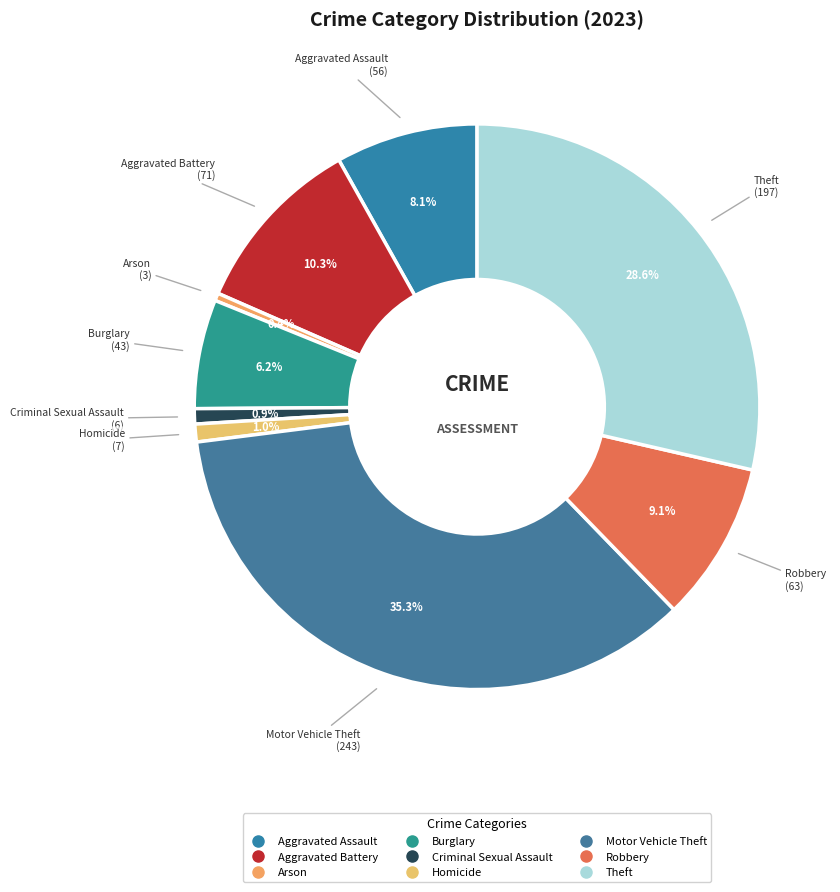

To the nearest percent, what is the difference between the Criminal Sexual Assault and Theft slice percentages?

28%